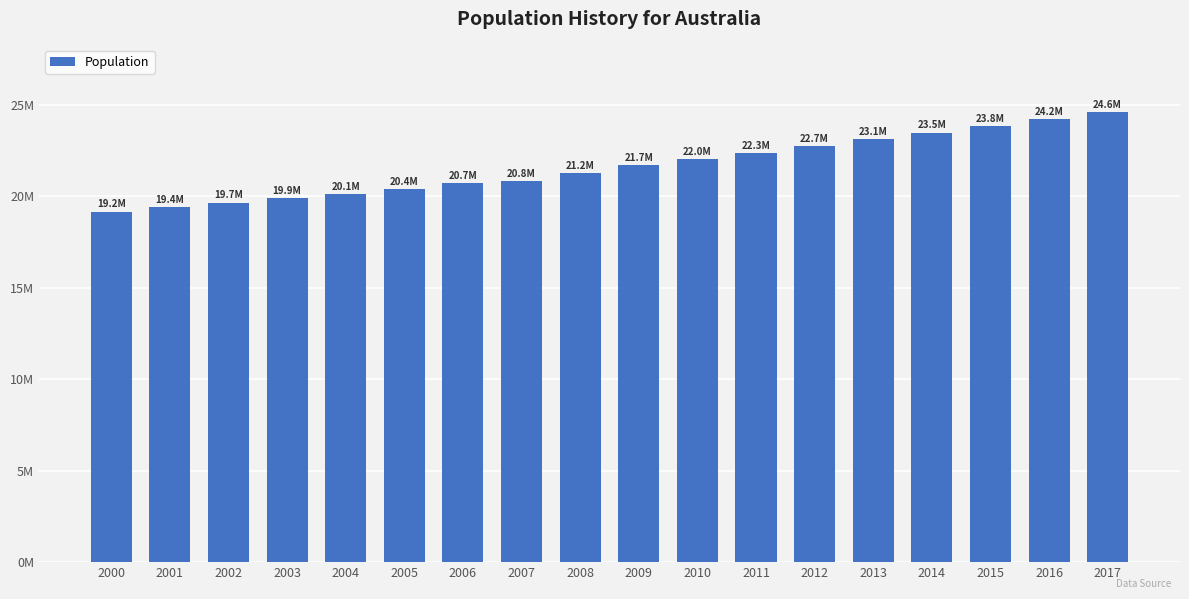

Are the bars horizontal?

No